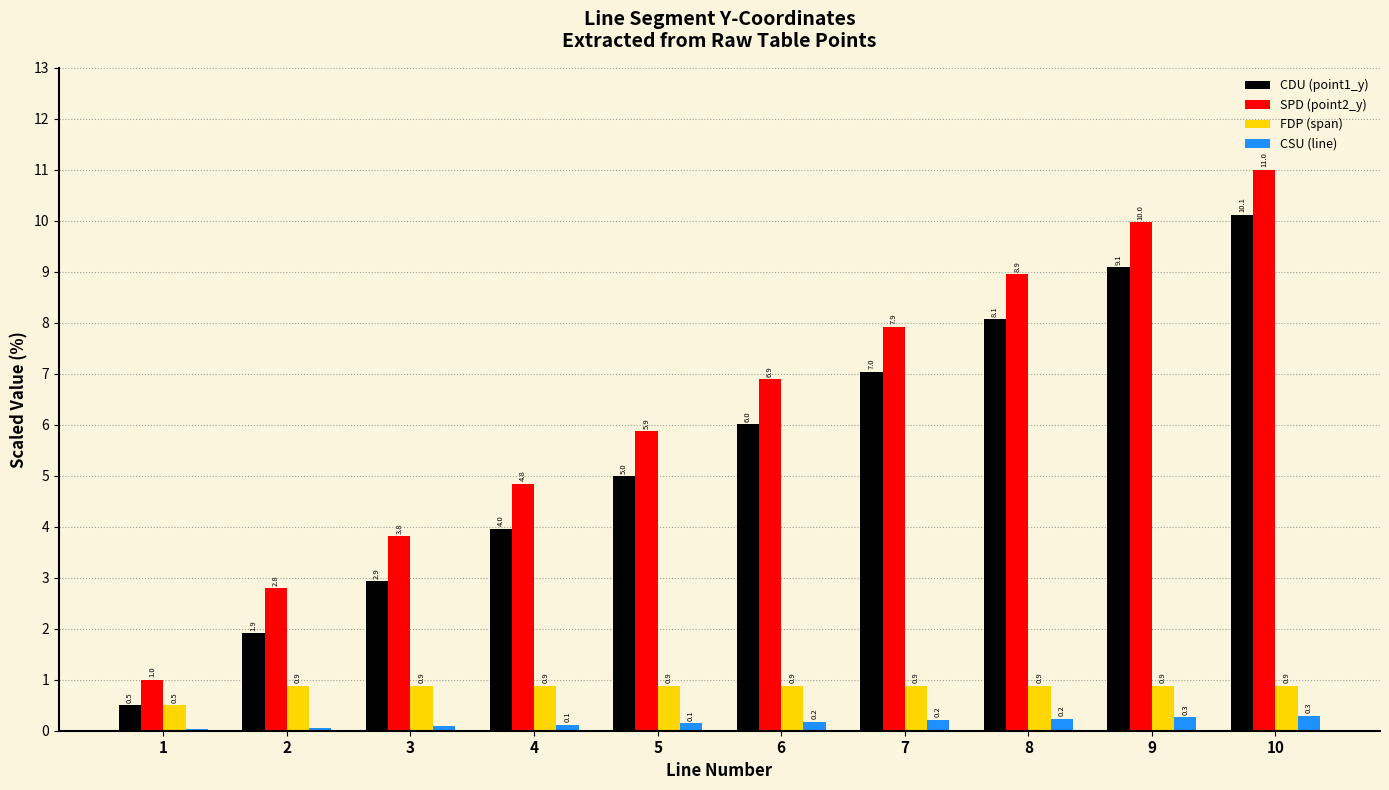

What is the maximum value for SPD (point2_y)?

11.0